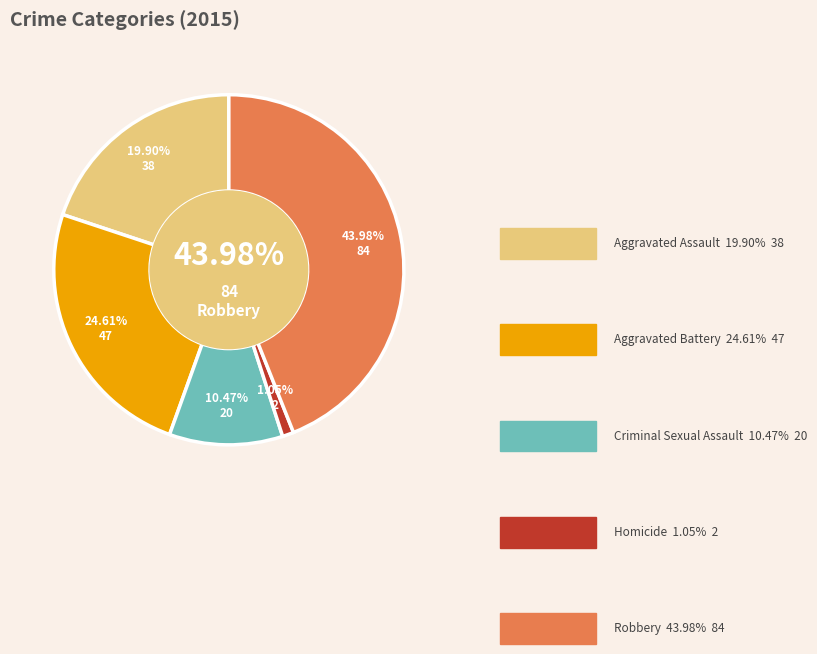

Does any single category account for the majority?

No